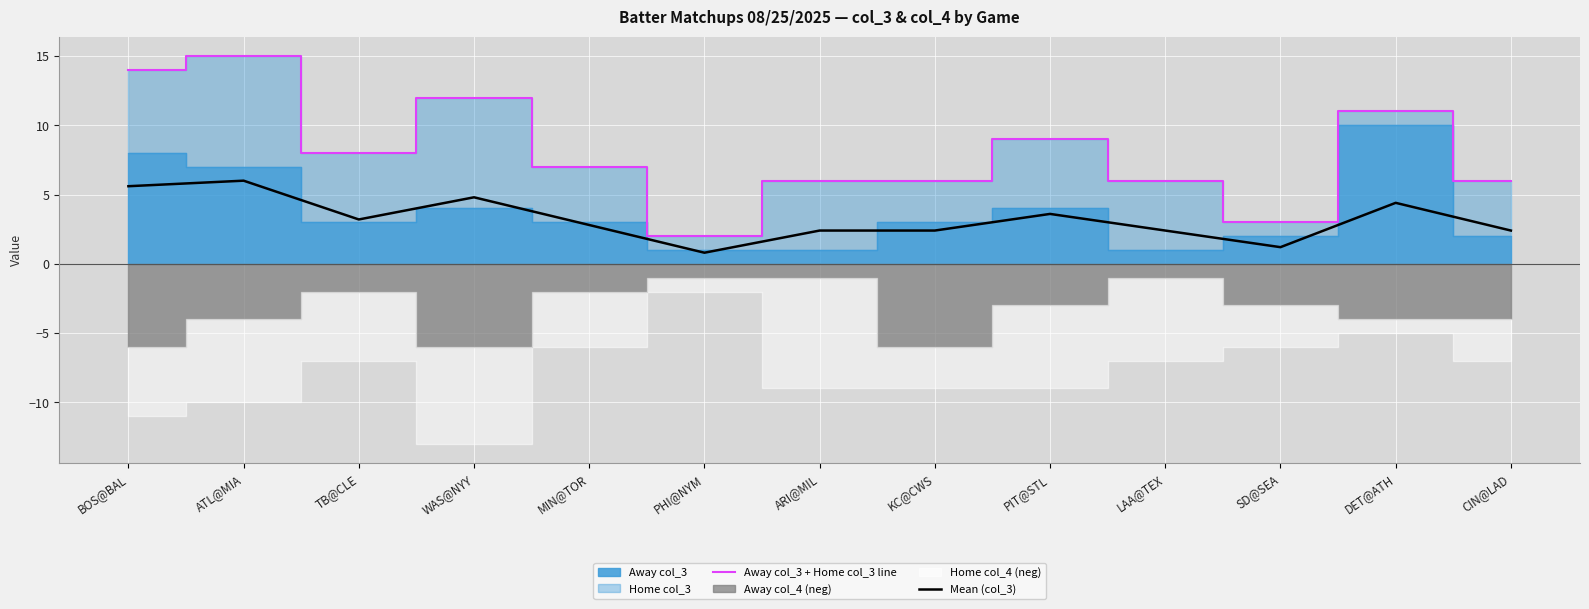

Rank the categories by Mean (col_3) value from lowest to highest.

PHI@NYM, SD@SEA, ARI@MIL, KC@CWS, LAA@TEX, CIN@LAD, MIN@TOR, TB@CLE, PIT@STL, DET@ATH, WAS@NYY, BOS@BAL, ATL@MIA